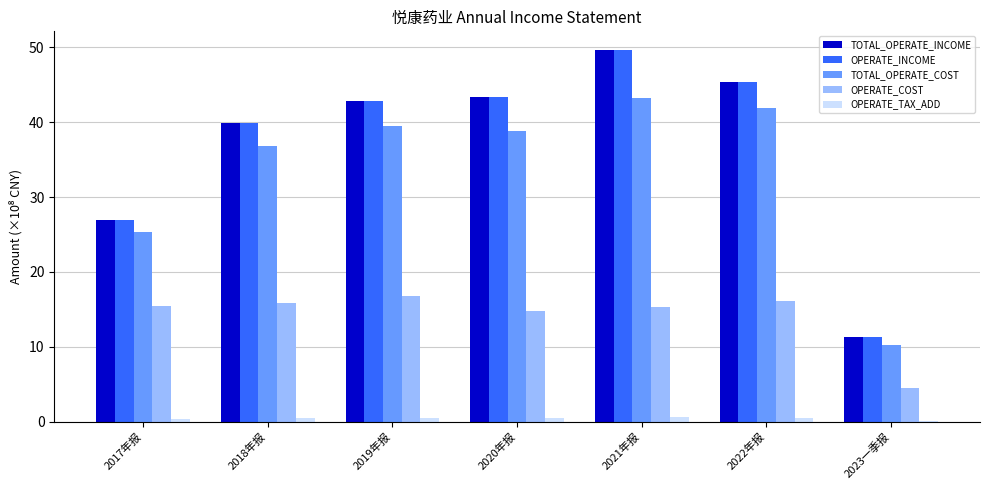

Where is TOTAL_OPERATE_COST nearest to the value 26?

2017年报